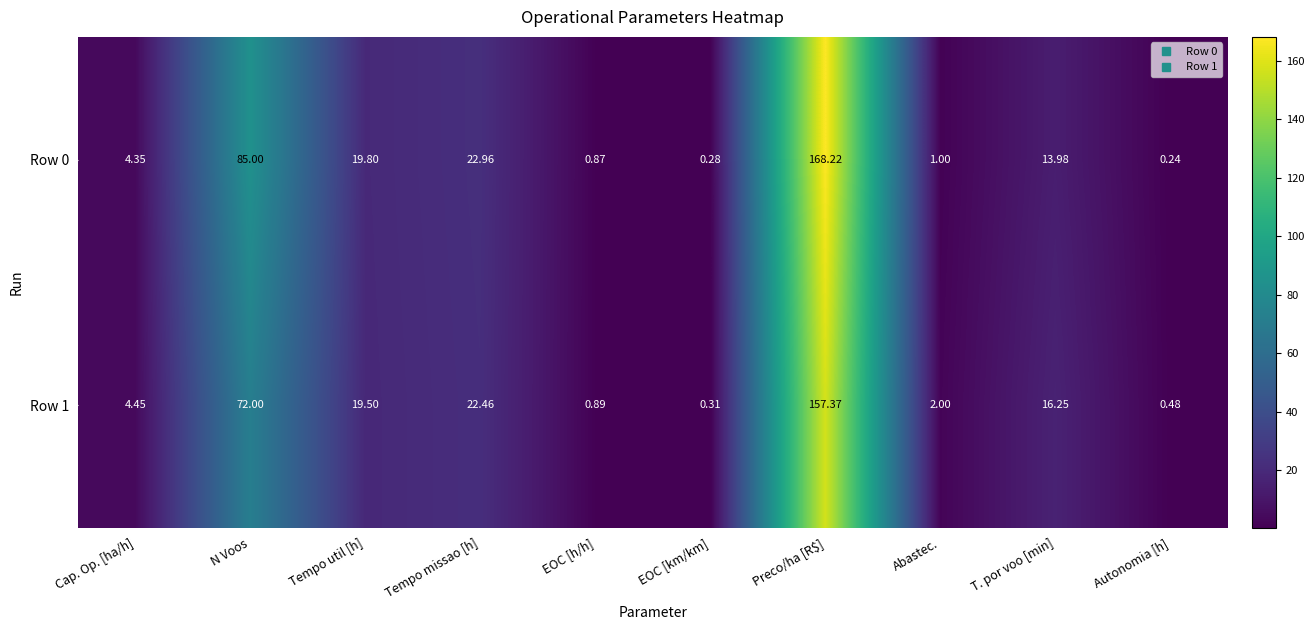

How many series are shown in this chart?

2